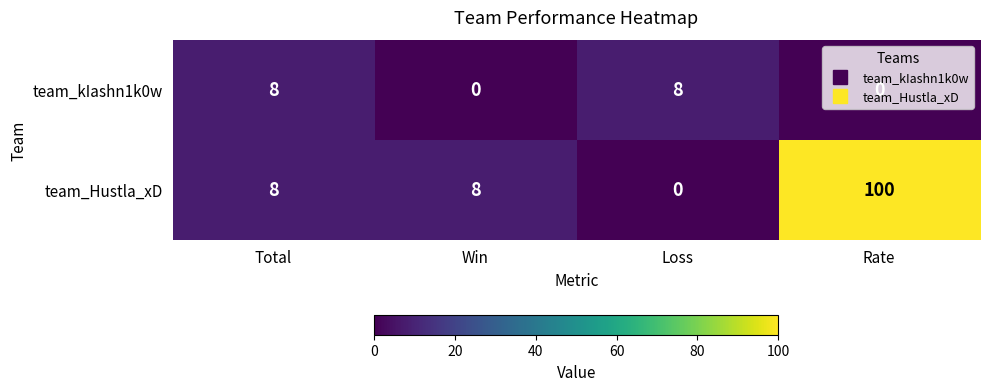

Is it true that team_kIashn1k0w equals 0 at Win?

True